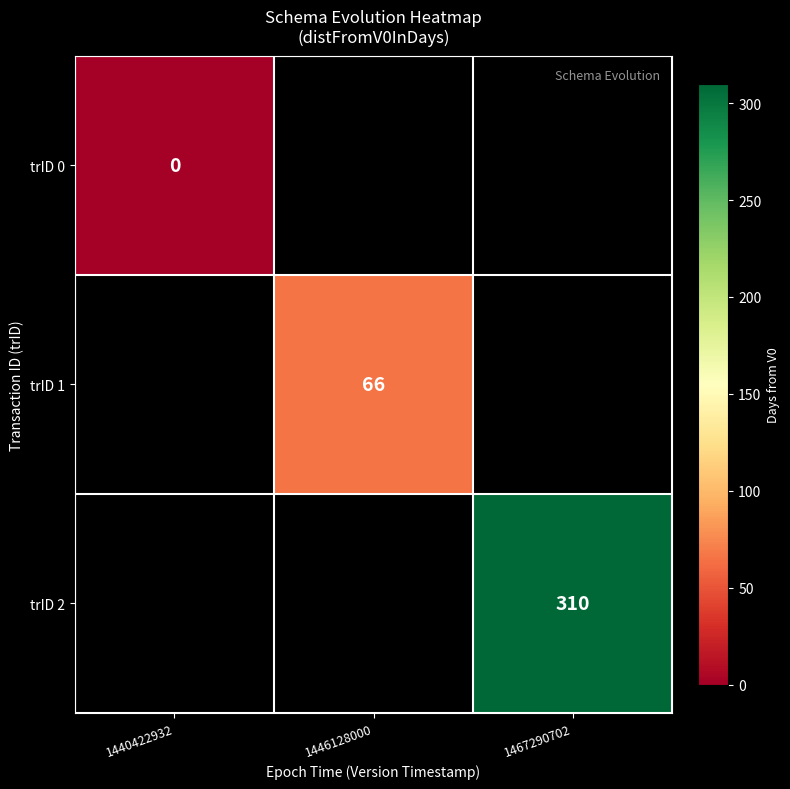

Is it true that trID 2 equals 310 at 1467290702?

True